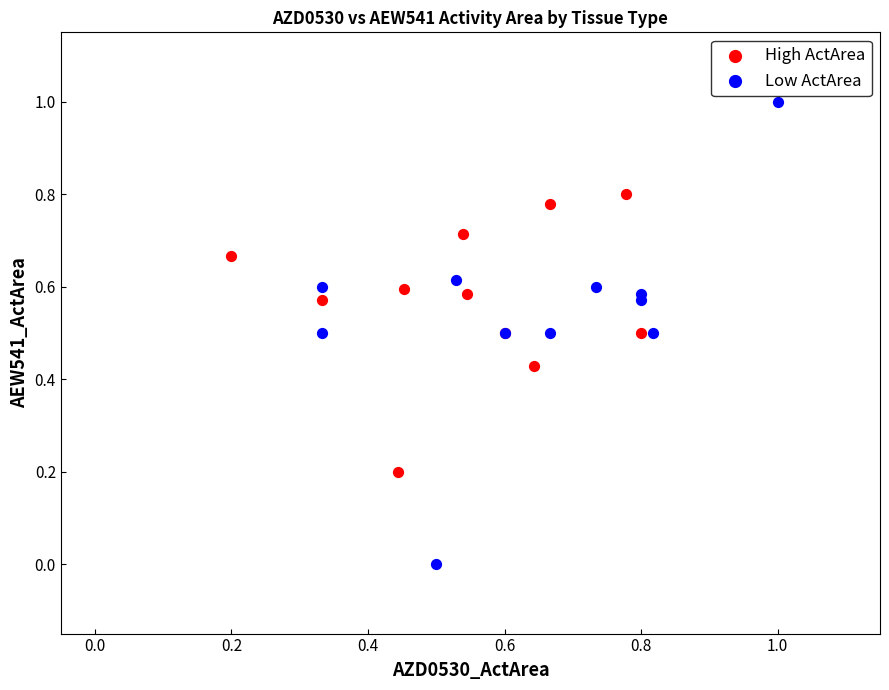

Which series reaches the maximum Y coordinate?

High ActArea